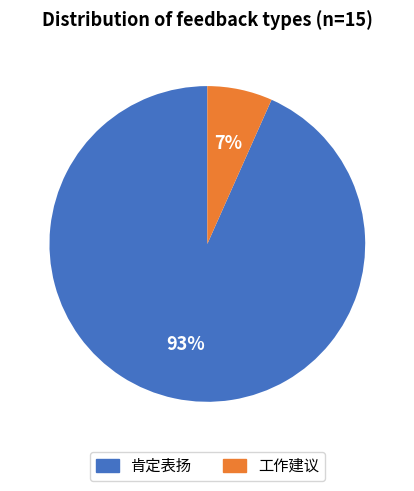

Rank the categories by value from lowest to highest.

工作建议, 肯定表扬